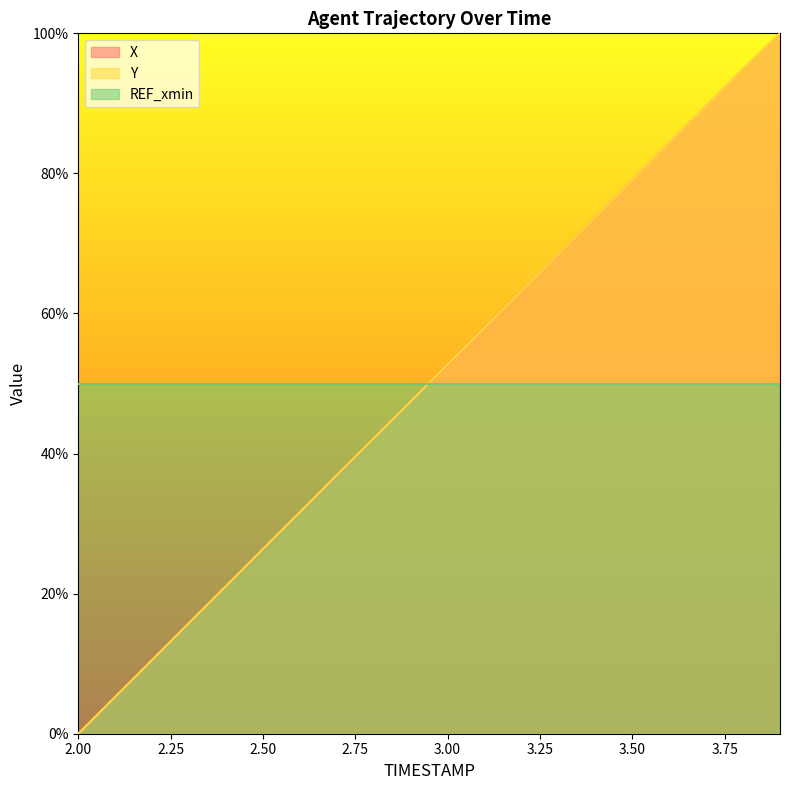

What is the value of the X point at the 12th from the left?

58.0